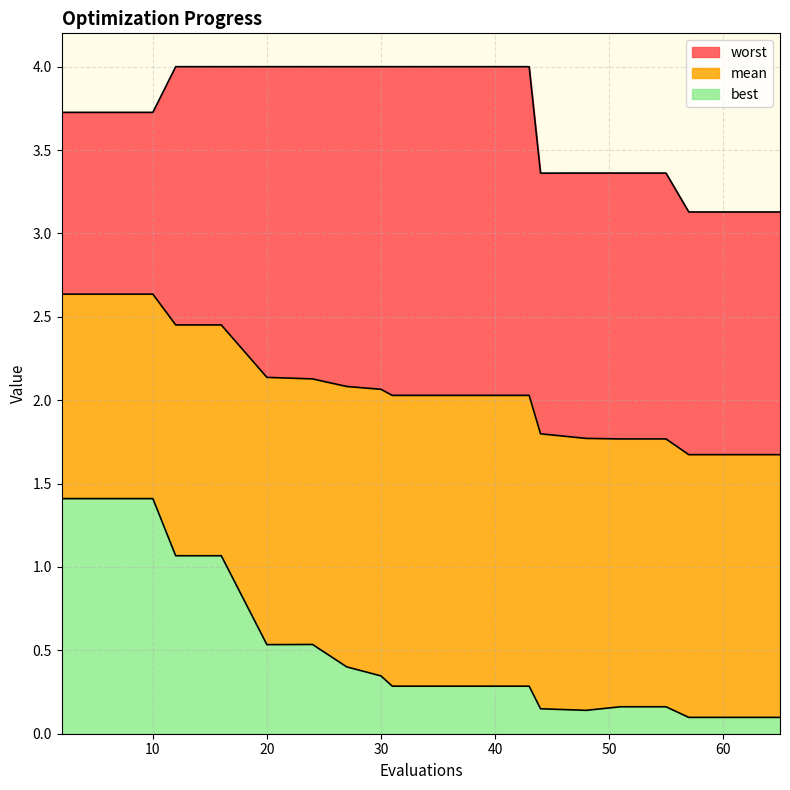

Which series has the widest spread of values?

best